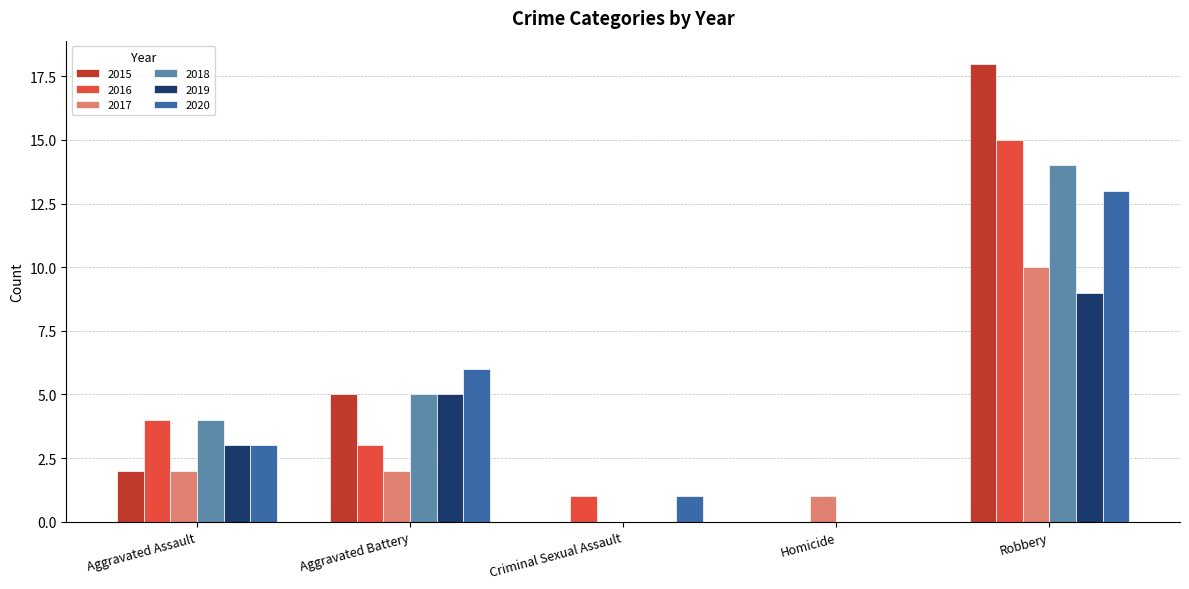

How many distinct data groups are displayed?

6